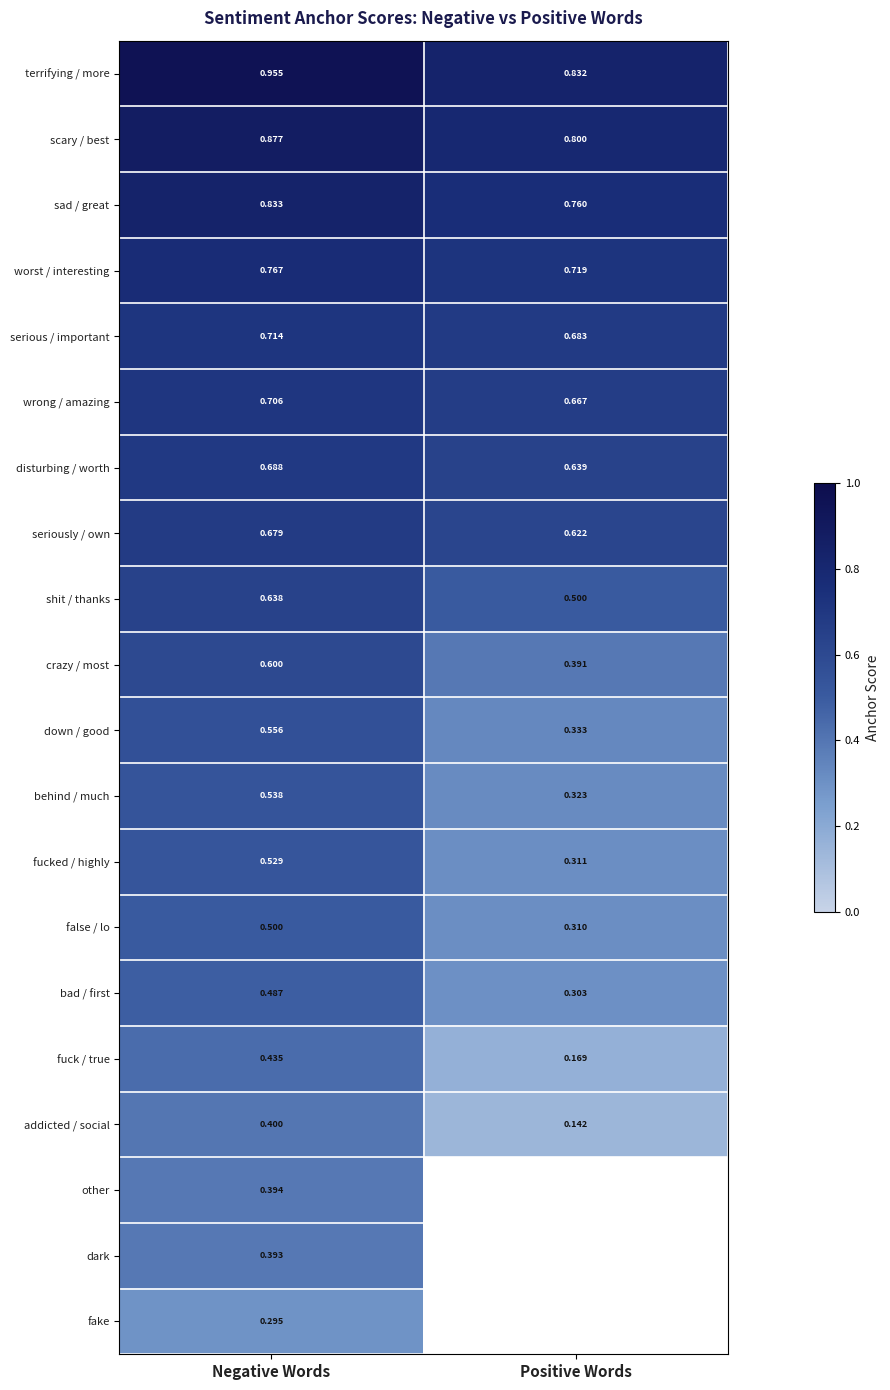

At Negative Words, list the series in order from largest to smallest.

terrifying / more, scary / best, sad / great, worst / interesting, serious / important, wrong / amazing, disturbing / worth, seriously / own, shit / thanks, crazy / most, down / good, behind / much, fucked / highly, false / lo, bad / first, fuck / true, addicted / social, other, dark, fake